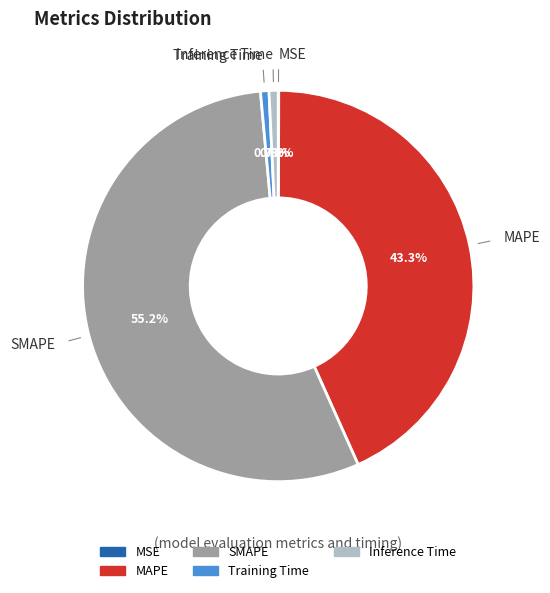

Between MAPE and SMAPE, which is larger?

SMAPE